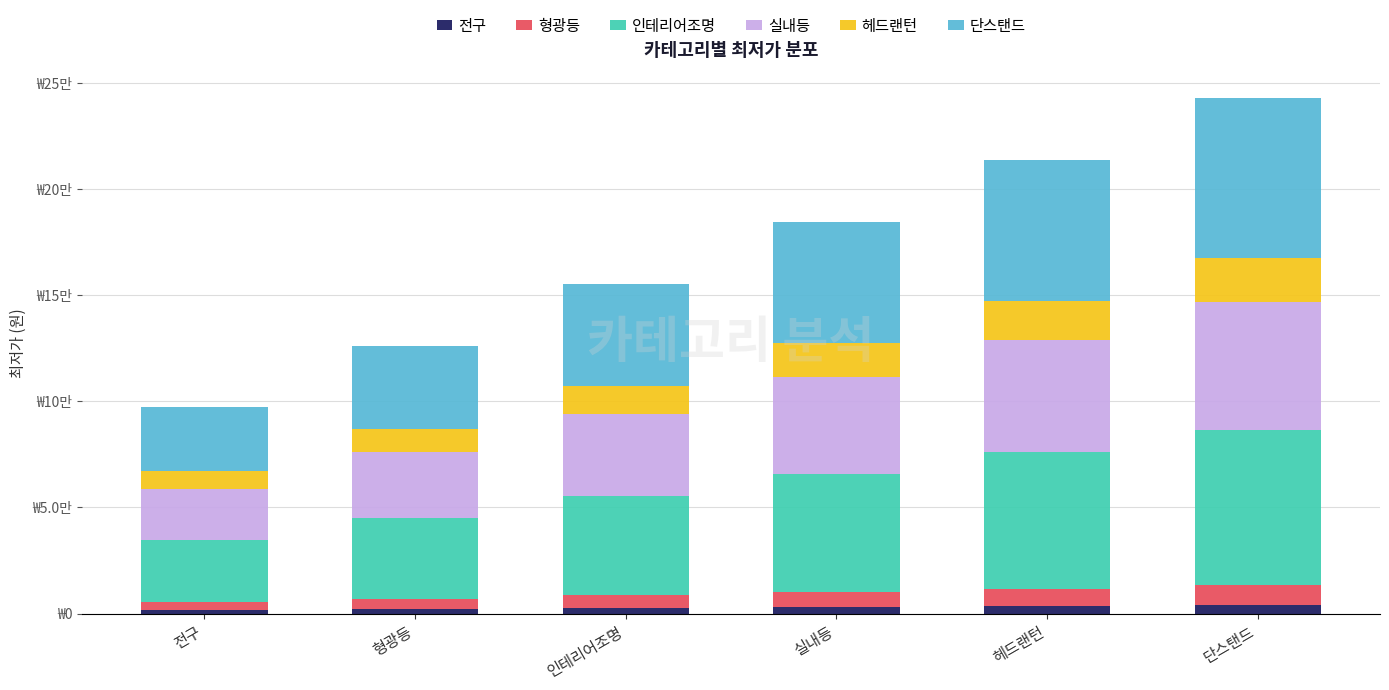

Does the chart contain stacked bars?

Yes